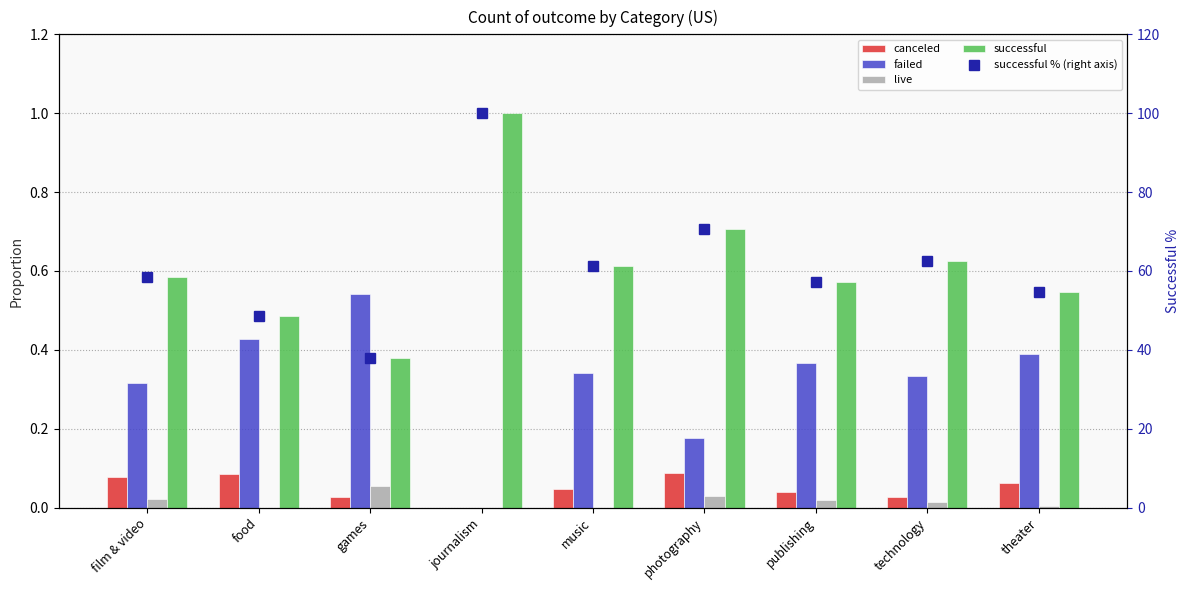

What is the average value of the canceled series?

0.1